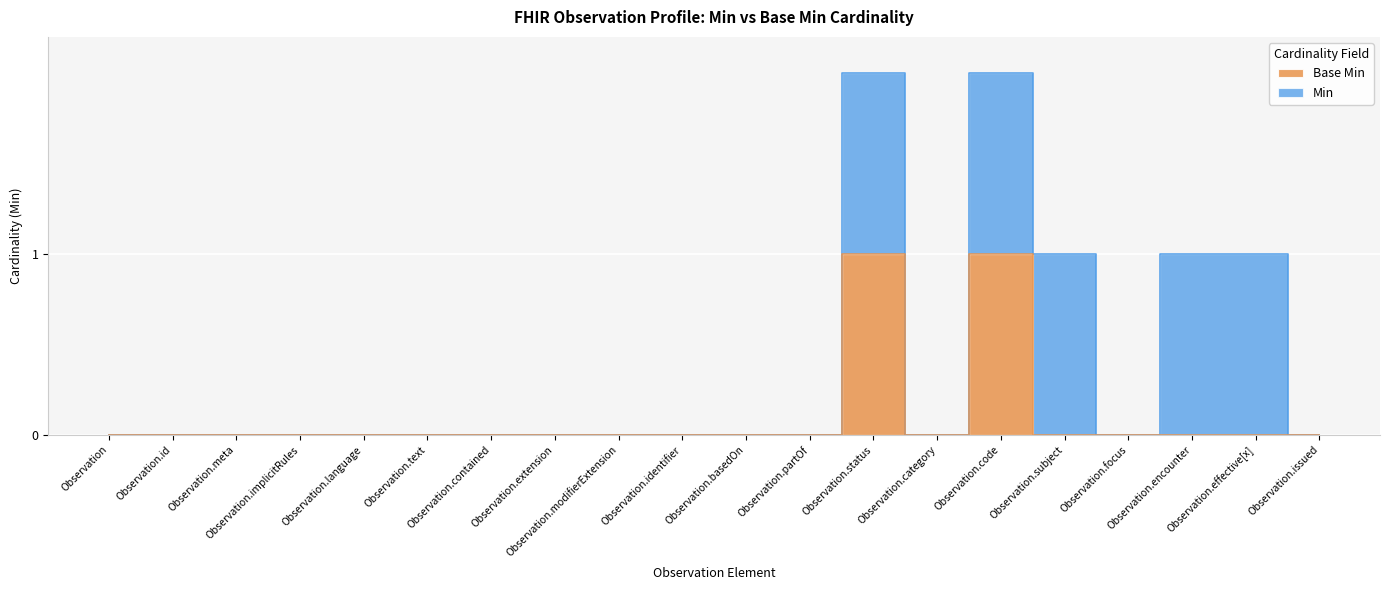

What is the label of the 6th point from the left?

Observation.text